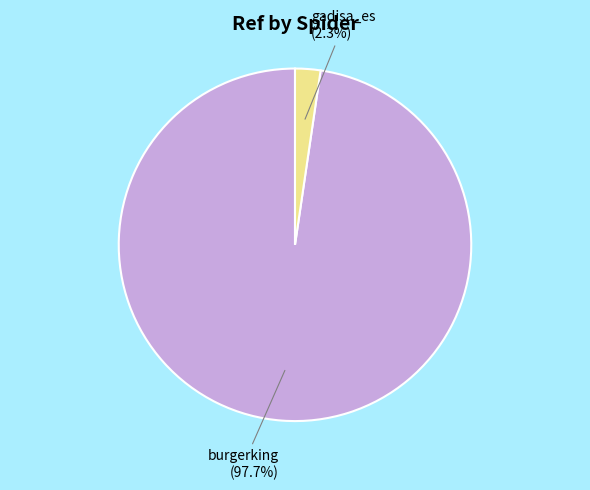

Is there a majority slice in this chart?

Yes